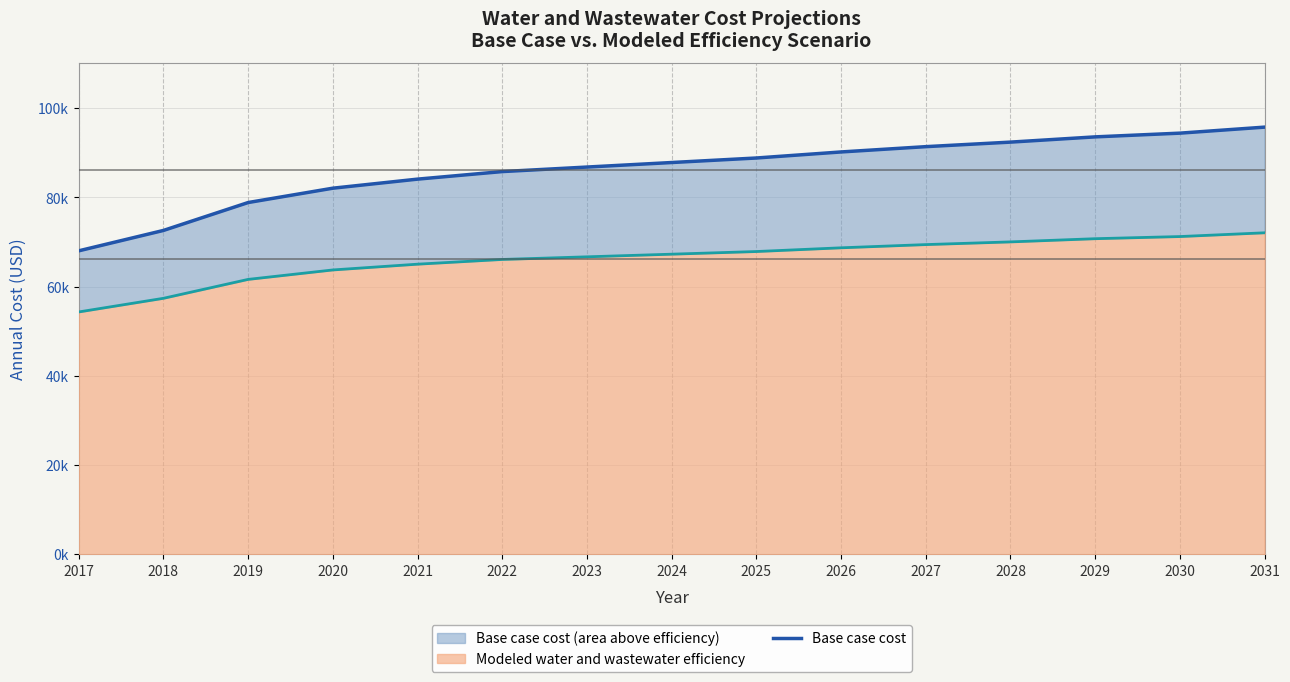

Reading right to left, what are all the values shown in this chart?

Base case cost: 95747.2	94399.1	93563.9	92389.3	91371.8	90184.5	88829.9	87815.3	86800.2	85786.7	84093.2	82063.2	78847.8	72594.1	68025.0
Modeled water and wastewater efficiency: 72066.7	71224.2	70742.8	70026.7	69422.5	68702.2	67867.6	67273.5	66681.7	66093.9	65033.7	63741.2	61623.1	57384.5	54326.5